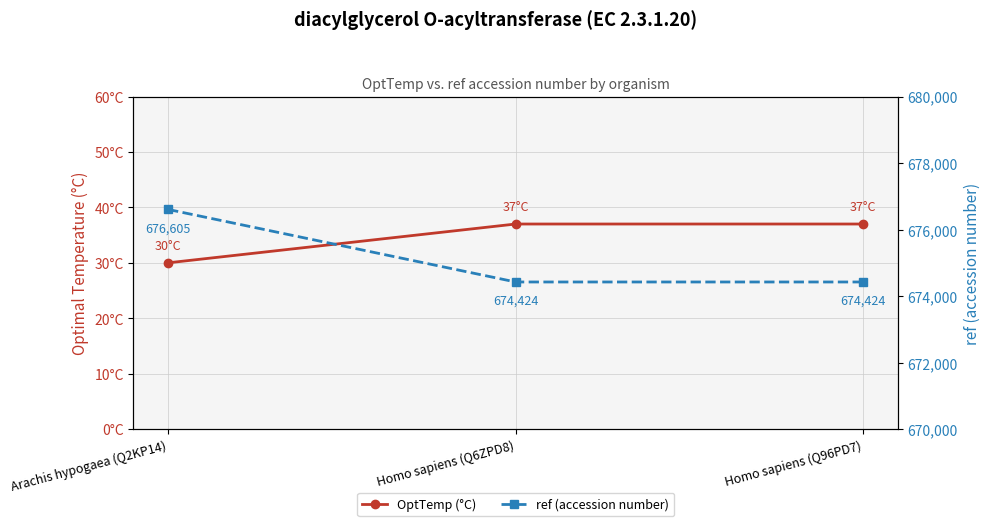

How many series are shown in this chart?

2